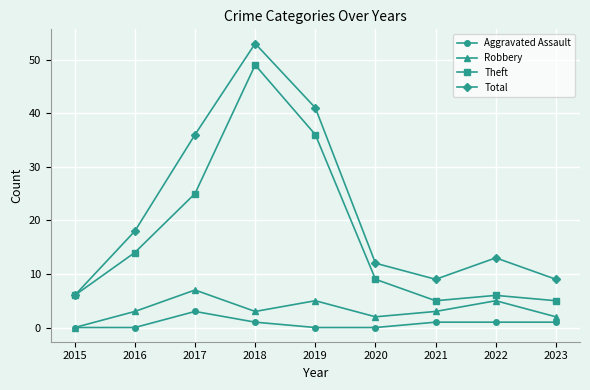

True or false: Robbery has more than 1 points higher than both neighbors.

True